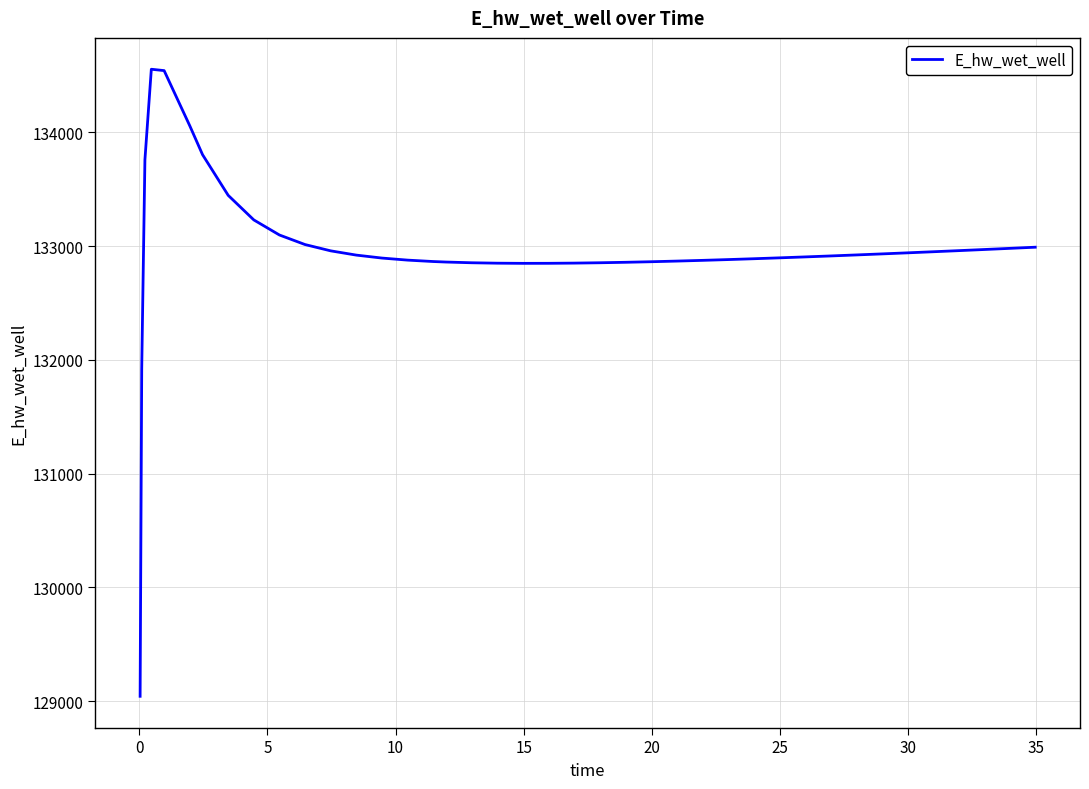

What is the minimum value shown in the chart?

129043.2